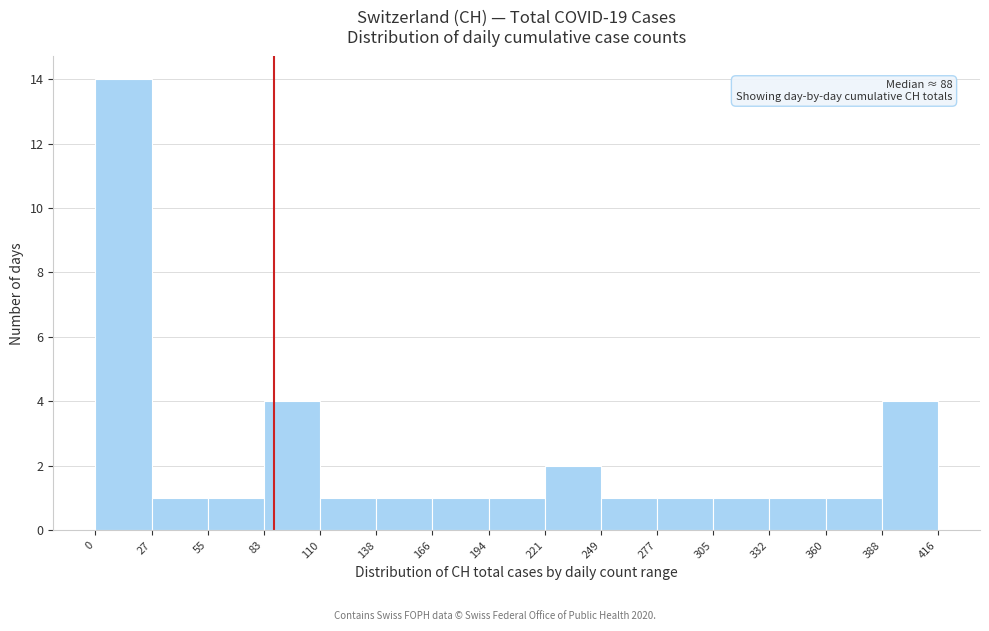

Over which range of the x-axis is the bar tallest?

0 to 27